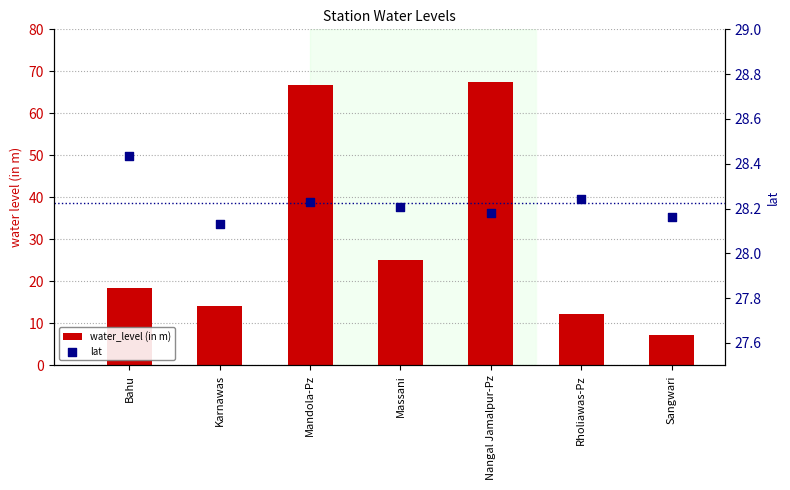

Is the value of lat at Mandola-Pz greater than the value of water_level (in m) at Bahu?

Yes